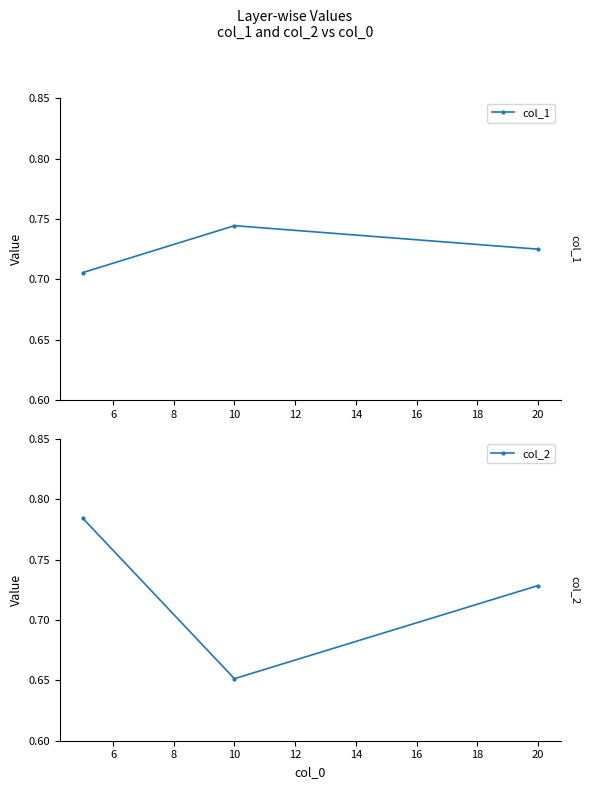

Reading right to left, what are all the values shown in this chart?

col_1: 0.7	0.7	0.7
col_2: 0.7	0.7	0.8